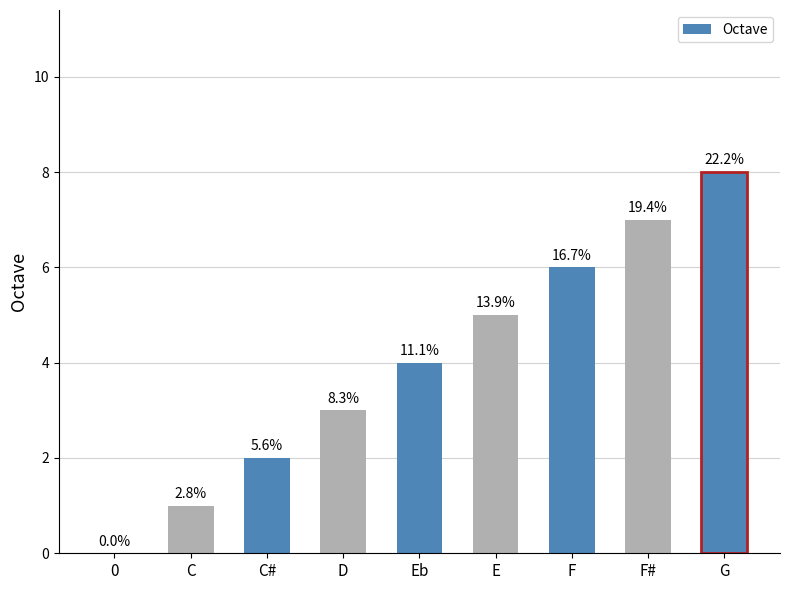

Are the bars horizontal?

No